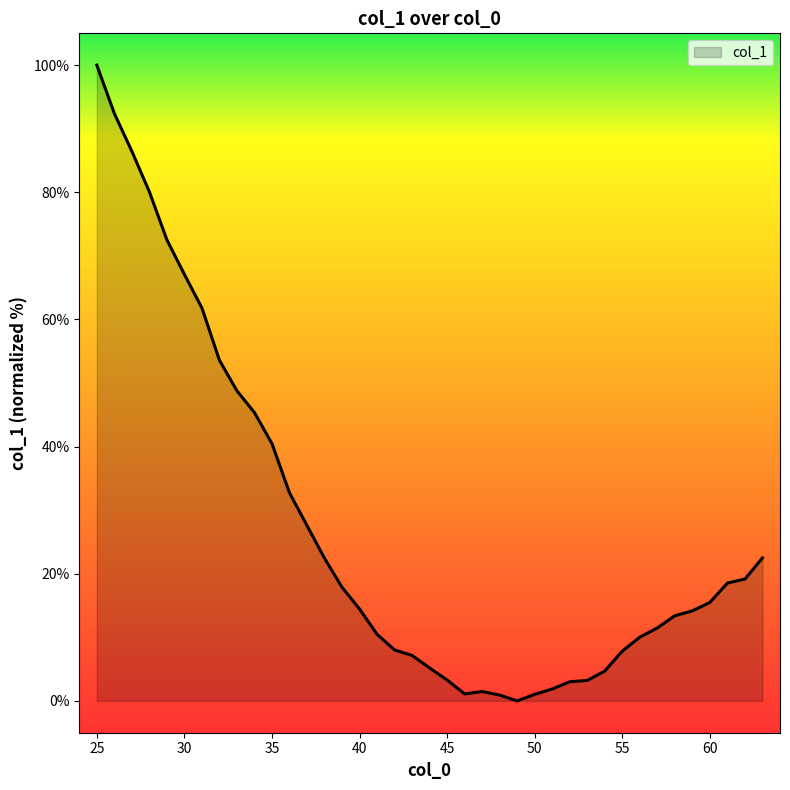

What is the difference between the maximum and minimum values?

100.0